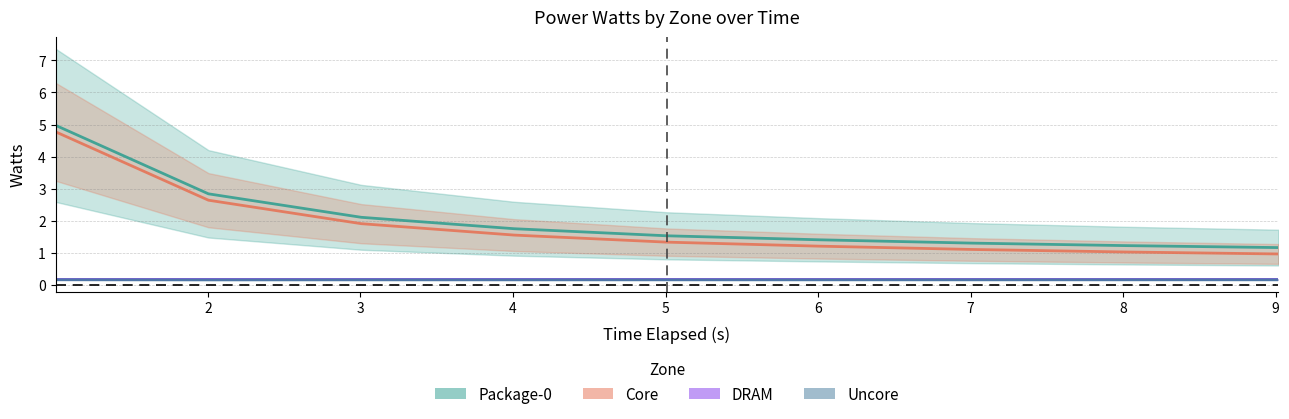

Reading left to right, list all the values displayed in this chart.

package-0_watts: 5.0	2.8	2.1	1.8	1.5	1.4	1.3	1.2	1.2
dram_watts: 0.2	0.2	0.2	0.2	0.2	0.2	0.2	0.2	0.2
core_watts: 4.8	2.6	1.9	1.6	1.3	1.2	1.1	1.0	1.0
uncore_watts: 0.2	0.2	0.2	0.2	0.2	0.2	0.2	0.2	0.2